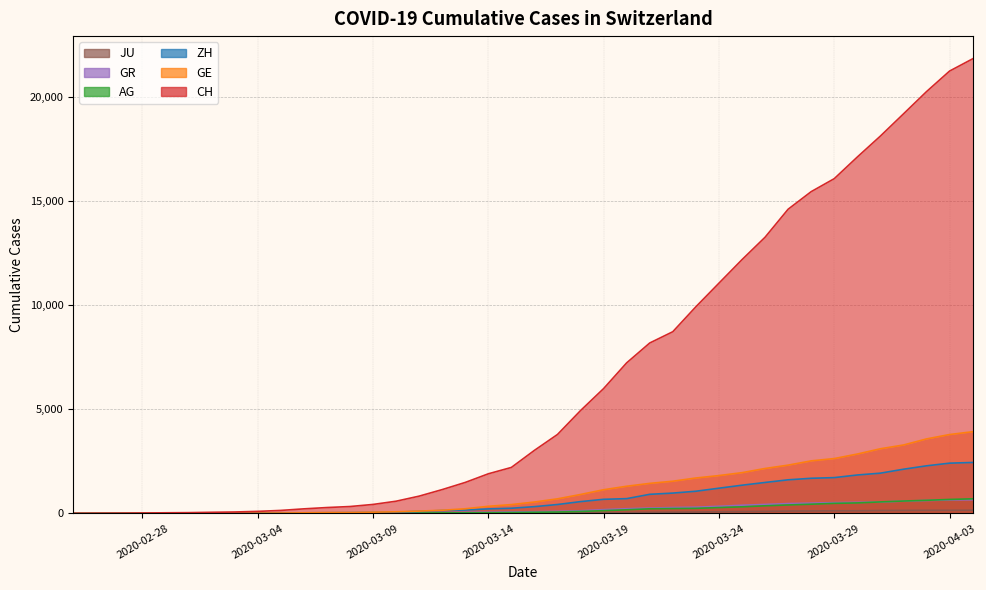

At which category is the sum across all series the highest?

2020-04-04